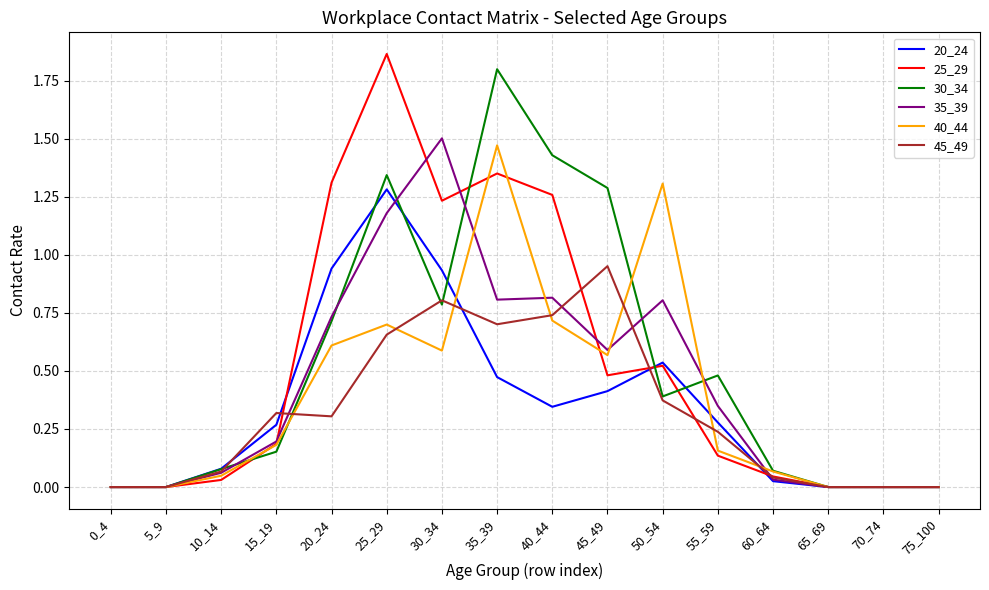

Which category has the highest value in the 20_24 series?

25_29